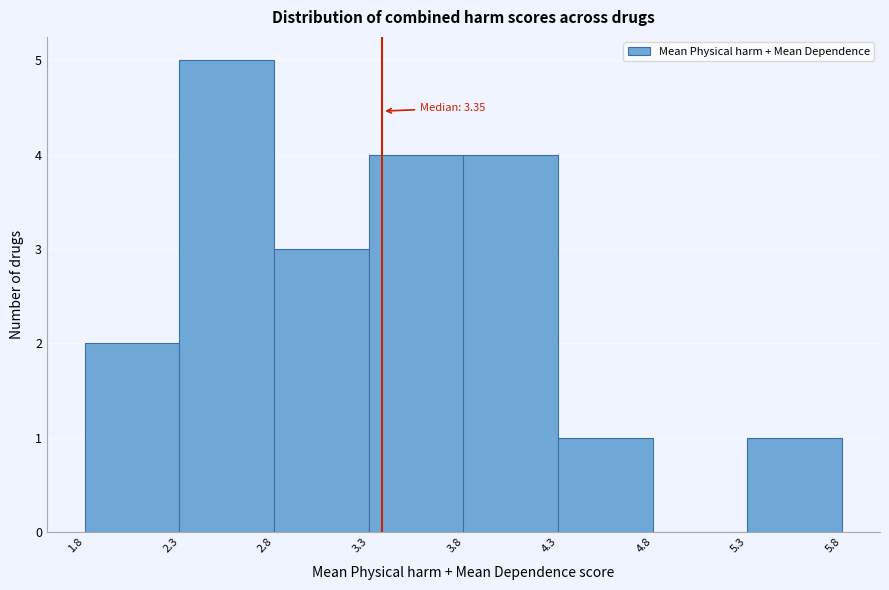

Over which range of the x-axis is the bar tallest?

2.3 to 2.8